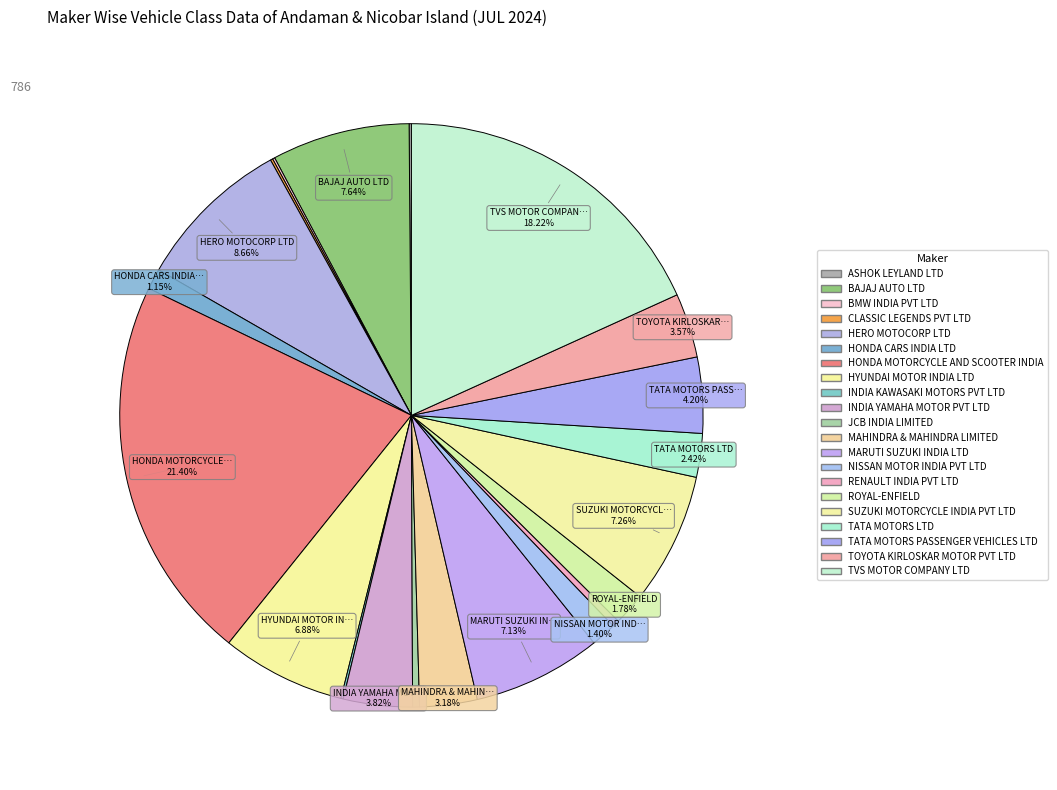

How many segments does this pie chart have?

21